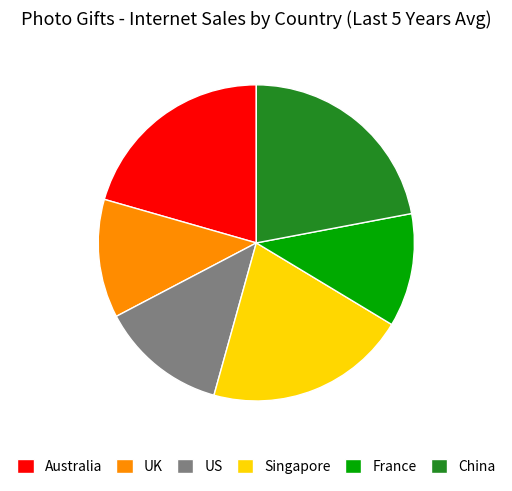

Between France and Australia, which is larger?

Australia